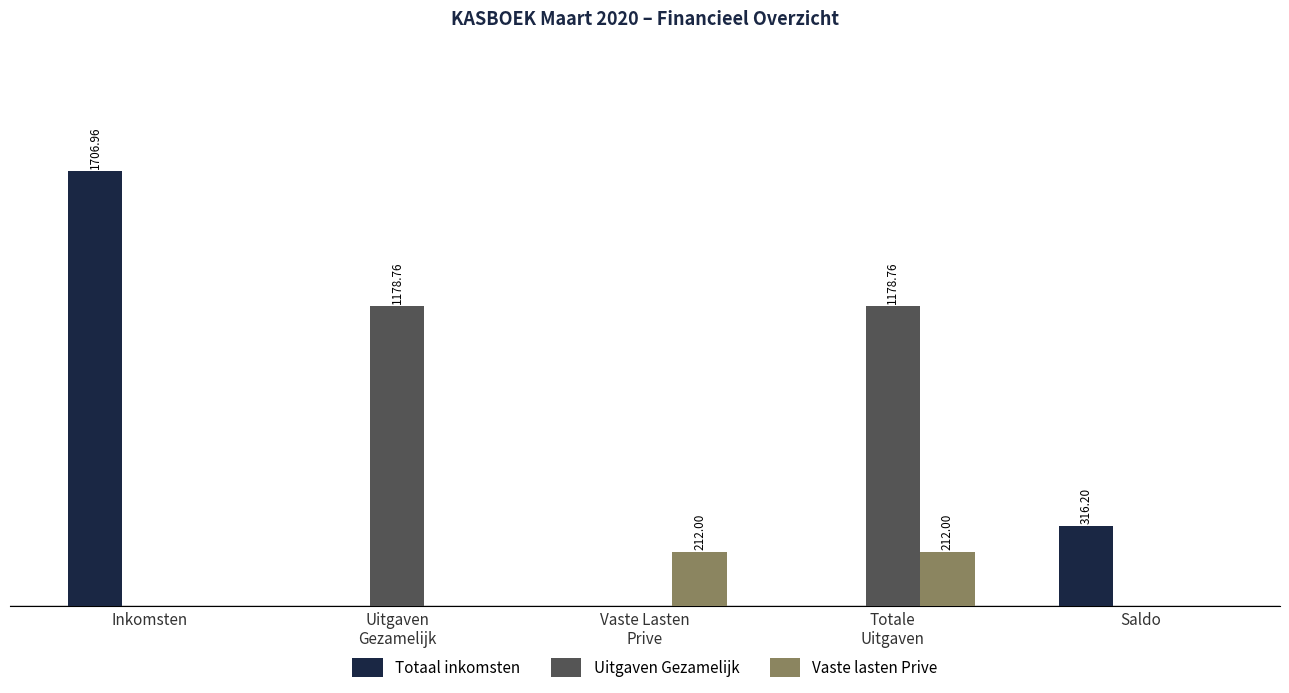

Between Totale
Uitgaven and Uitgaven
Gezamelijk, which is larger?

Totale
Uitgaven